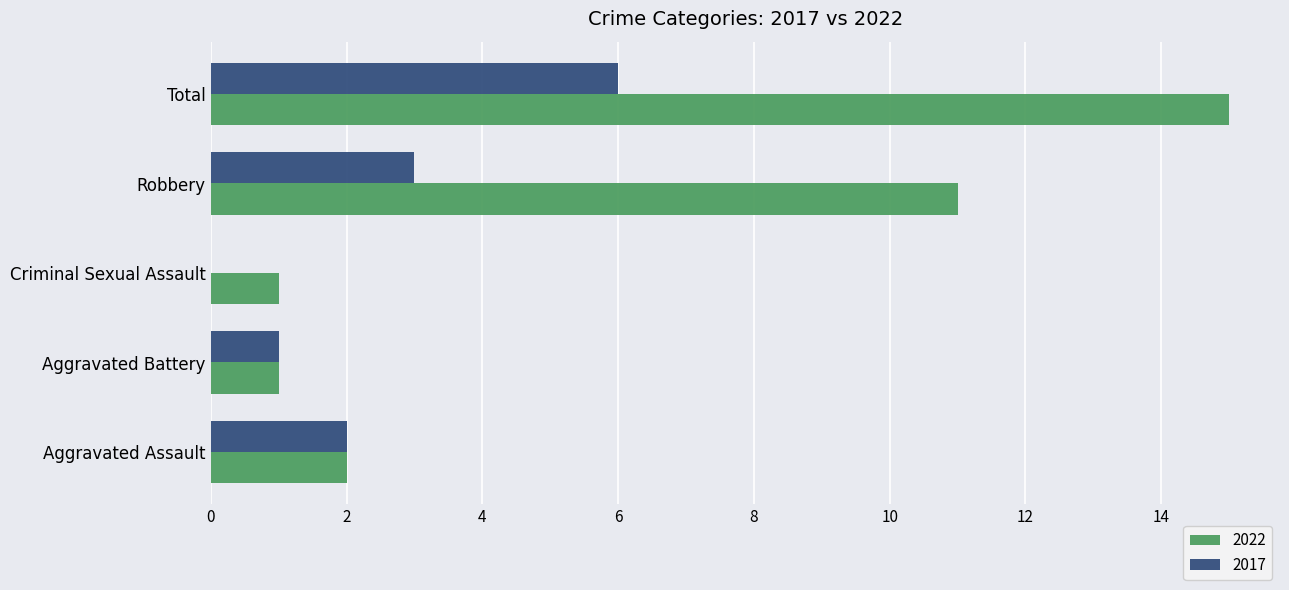

What is the sum of all 2022 values?

30